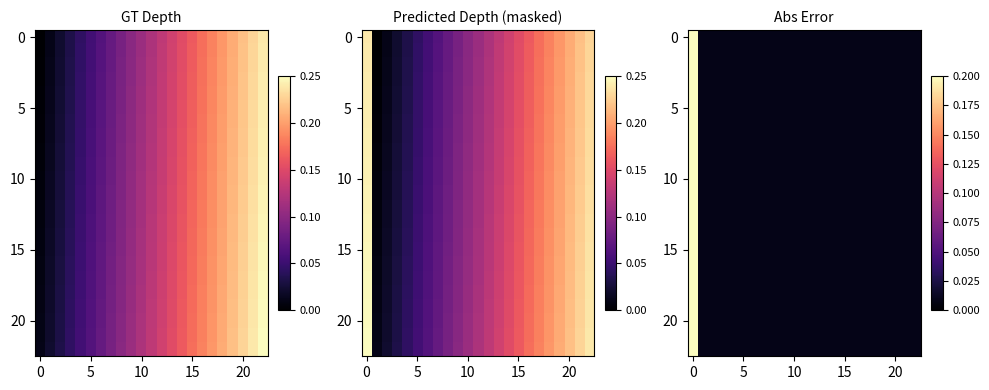

At which category does the chart reach its minimum across all series?

8